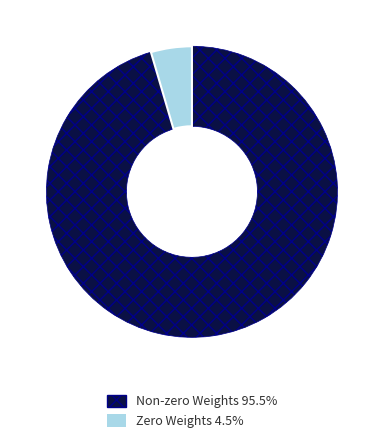

Does any single category account for the majority?

Yes